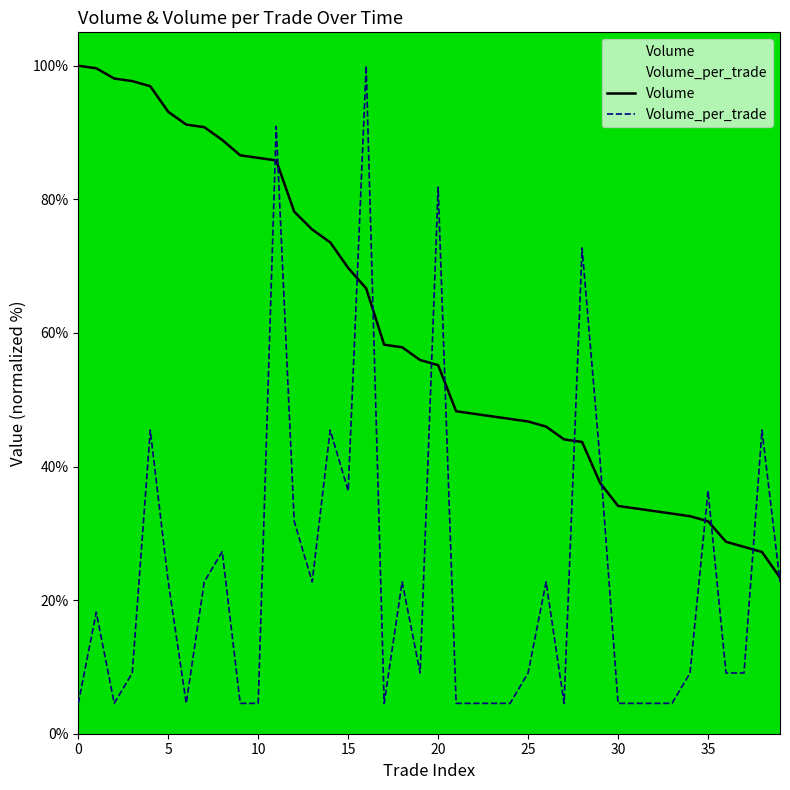

Which series has the largest range (max minus min)?

Volume_per_trade